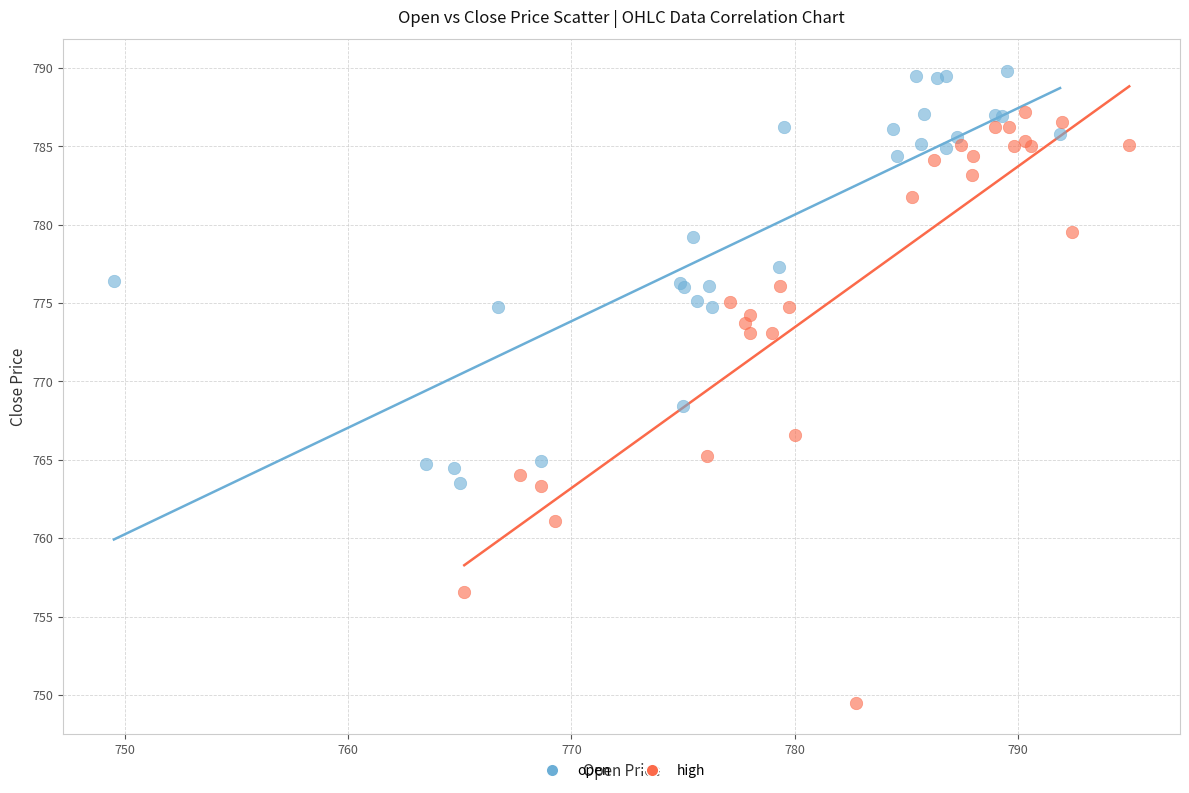

Which series has the widest spread of Y values?

high